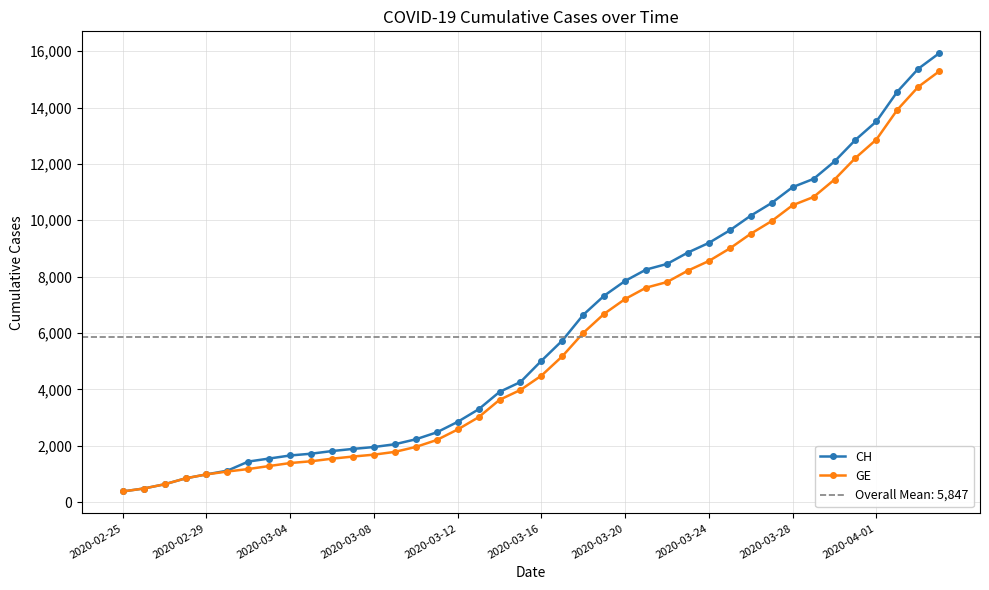

Read the GE value at 2020-03-12.

2574